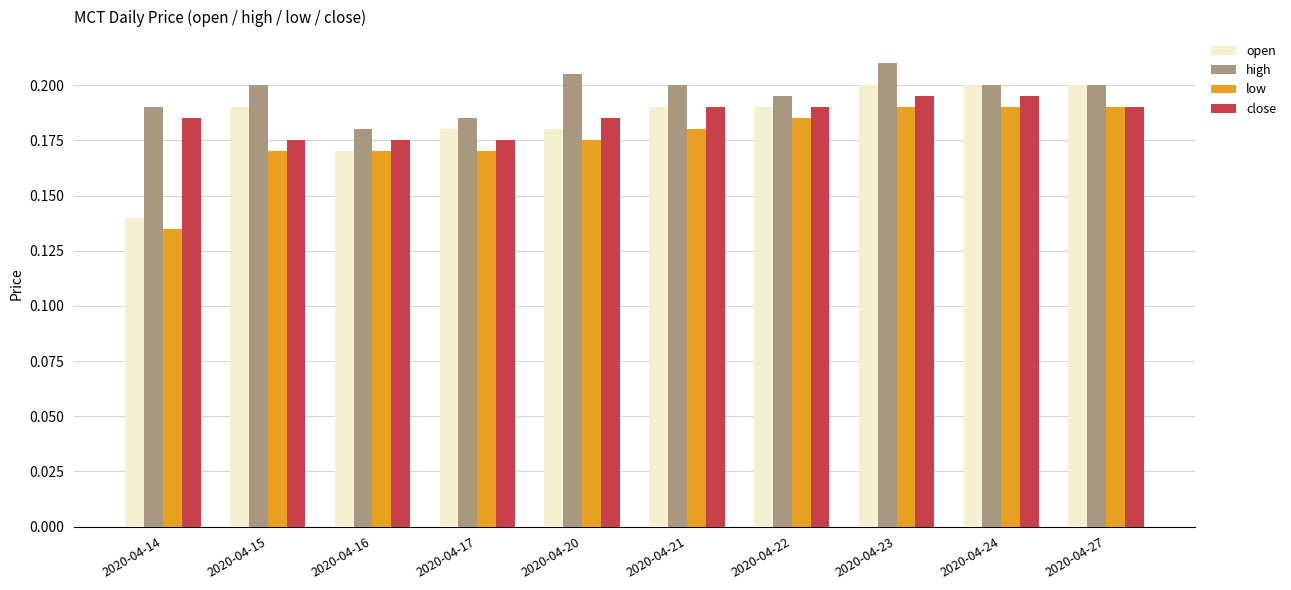

True or false: close has a value of 0.2 at 2020-04-22.

True